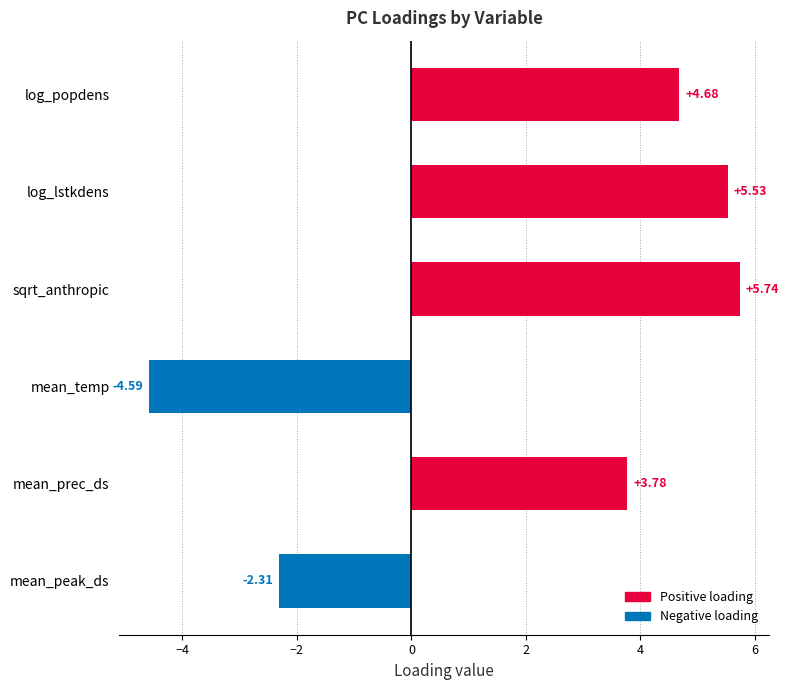

At which label is the value closest to 0?

mean_peak_ds